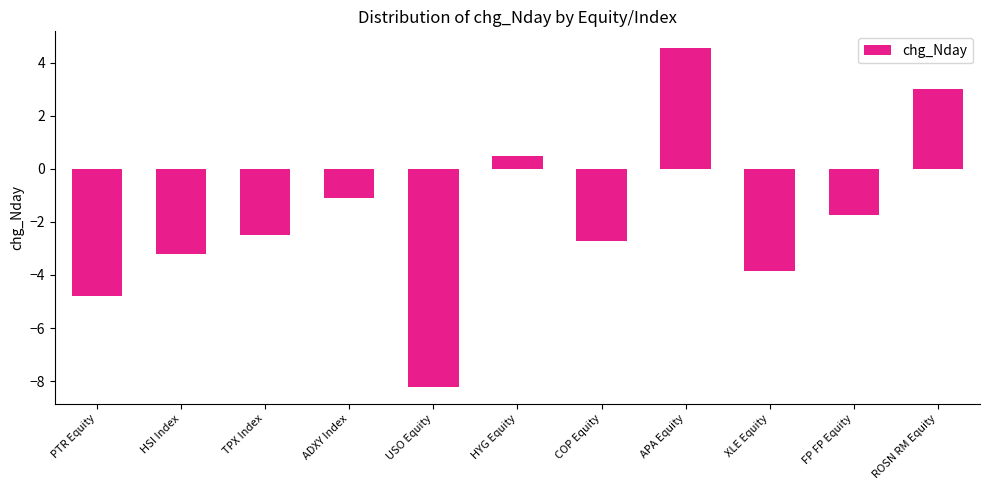

How many values are above zero?

3